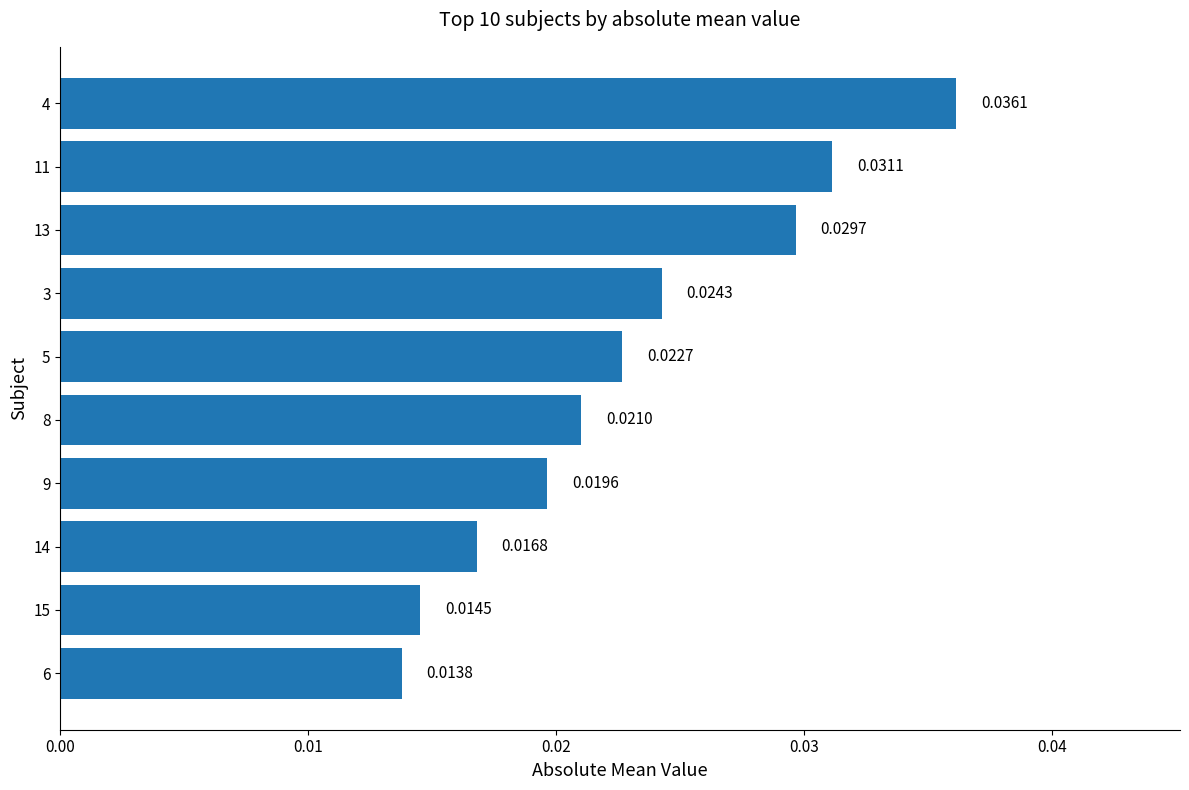

Rank the categories by value from lowest to highest.

6, 15, 14, 9, 8, 5, 3, 13, 11, 4